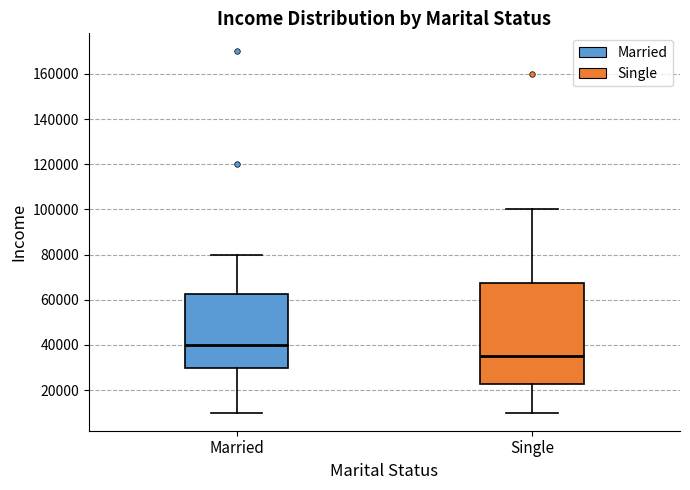

Where is the upper edge of the box for Single on the y-axis? The values are not printed on the chart, so give them approximately, as read against the axis.

68000